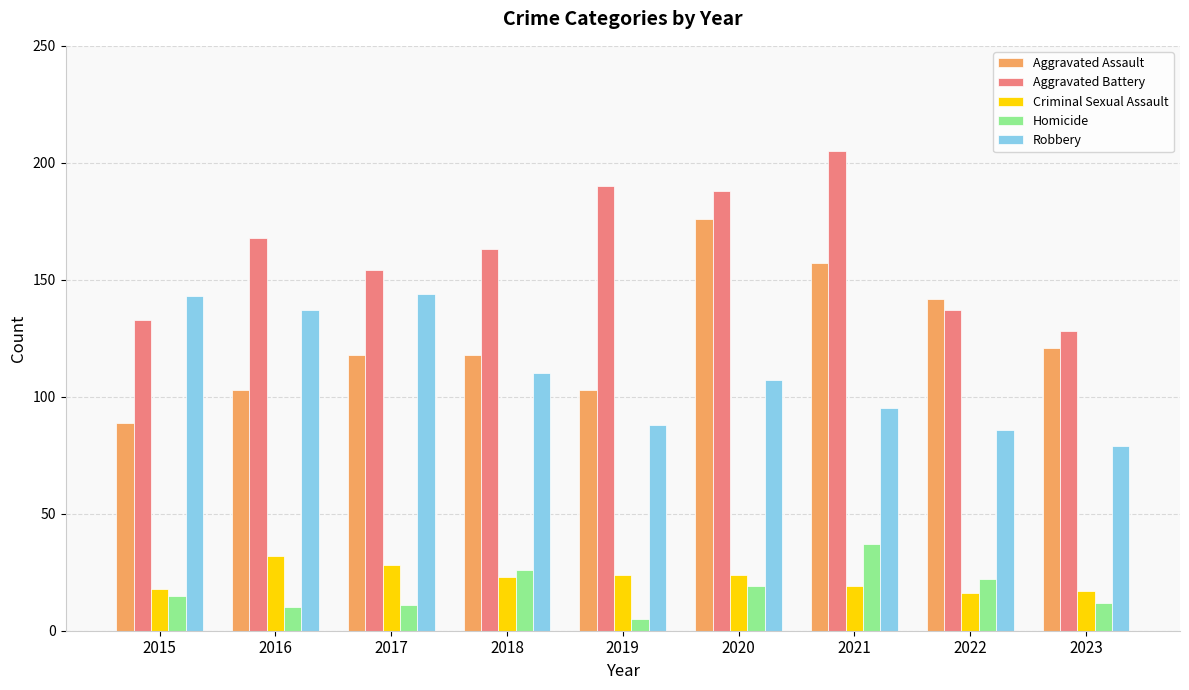

Which label corresponds to the largest value in the chart?

2021